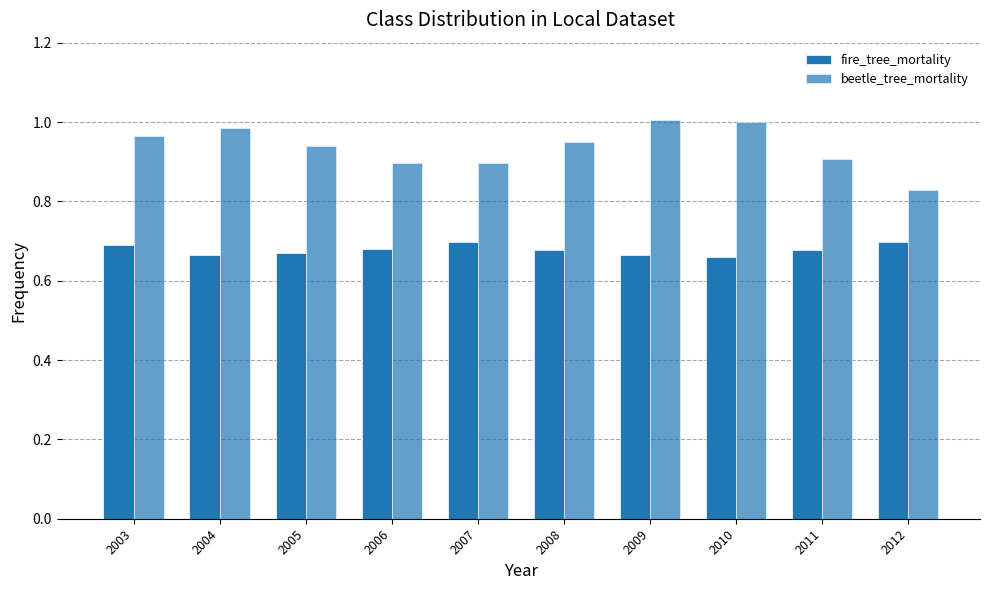

At which label is fire_tree_mortality closest to 0?

2010